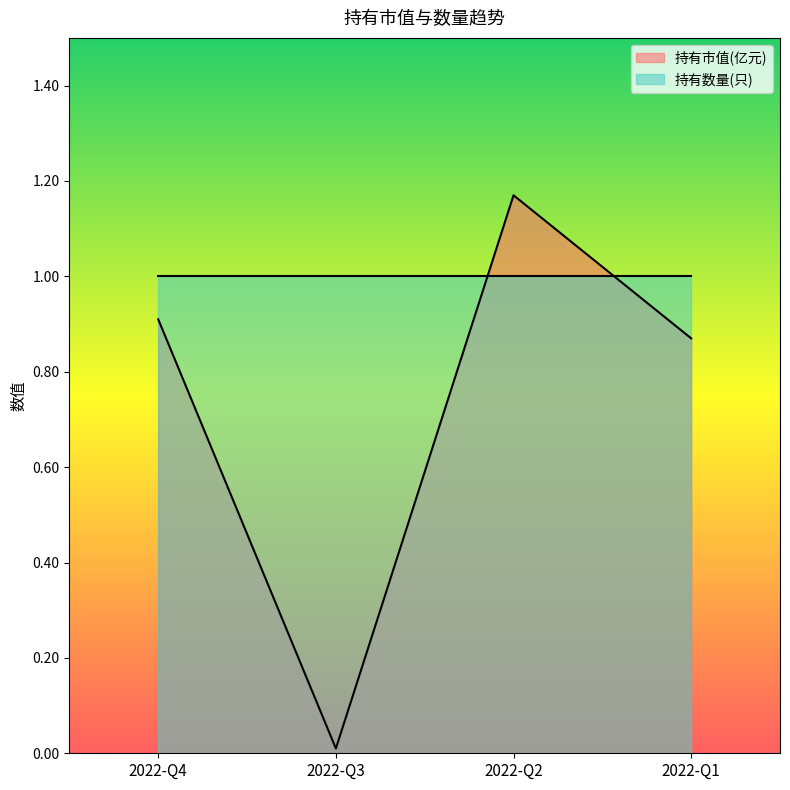

Where is the data nearest to the value 0?

2022-Q3